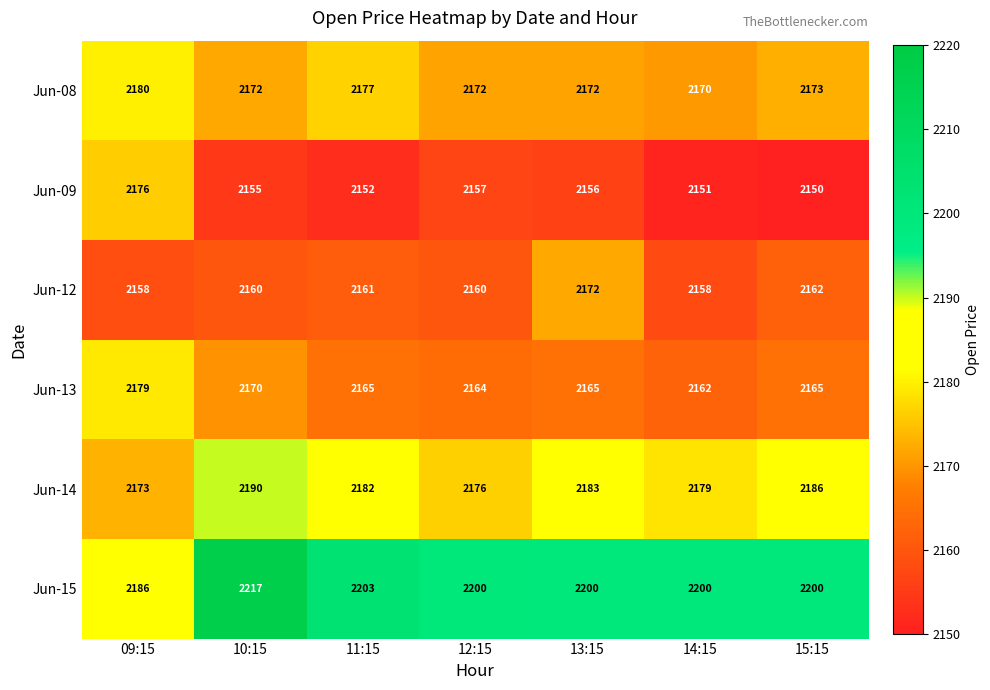

Which category has the highest value across all series?

10:15